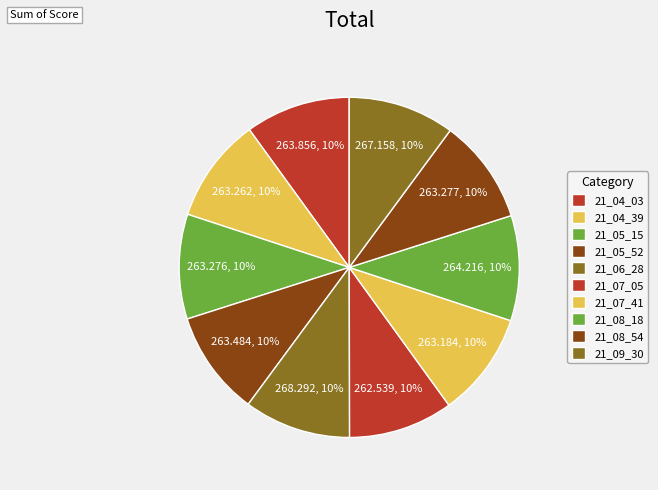

How many slices are in this pie chart?

10